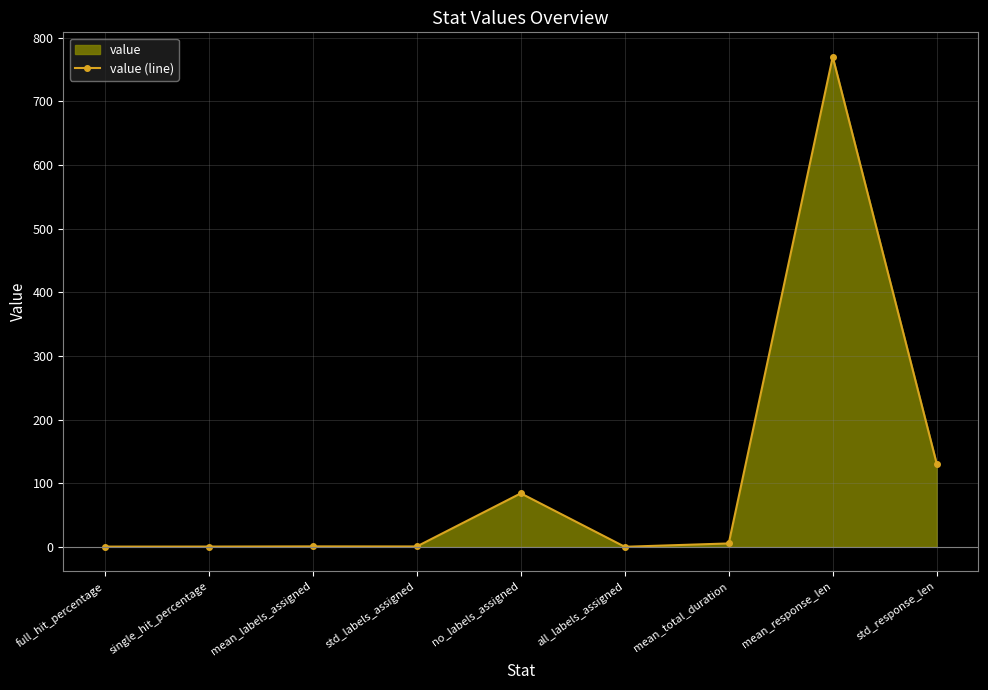

Reading left to right, extract all data points from this chart.

full_hit_percentage=0.3	single_hit_percentage=0.3	mean_labels_assigned=0.6	std_labels_assigned=0.5	no_labels_assigned=84.0	all_labels_assigned=0.0	mean_total_duration=5.2	mean_response_len=770.2	std_response_len=130.6